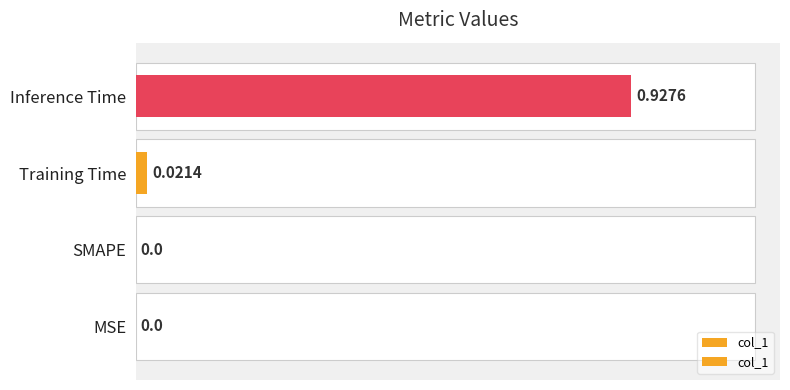

Rank the categories by value from highest to lowest.

Inference Time, Training Time, MSE, SMAPE